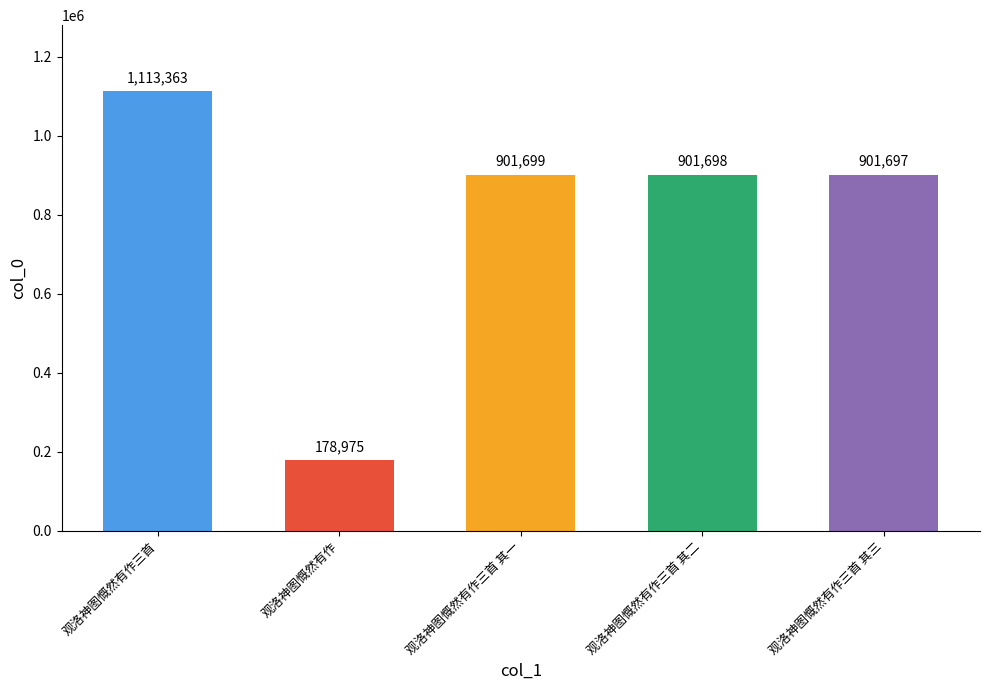

What position from the left is 观洛神图慨然有作三首 其二?

4